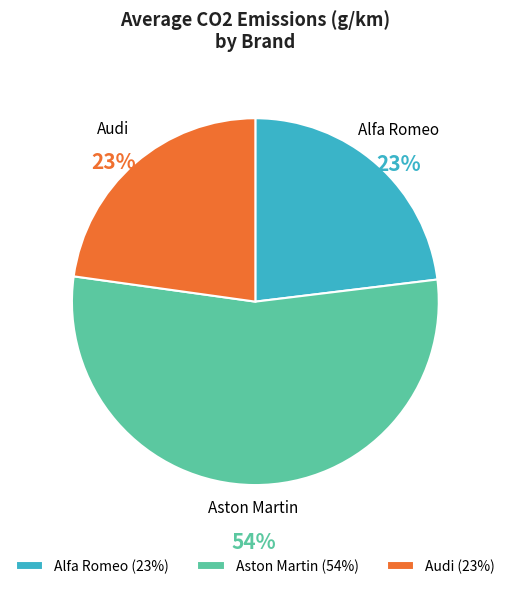

Do Alfa Romeo (23%) and Audi (23%) together represent more than half of the pie?

No